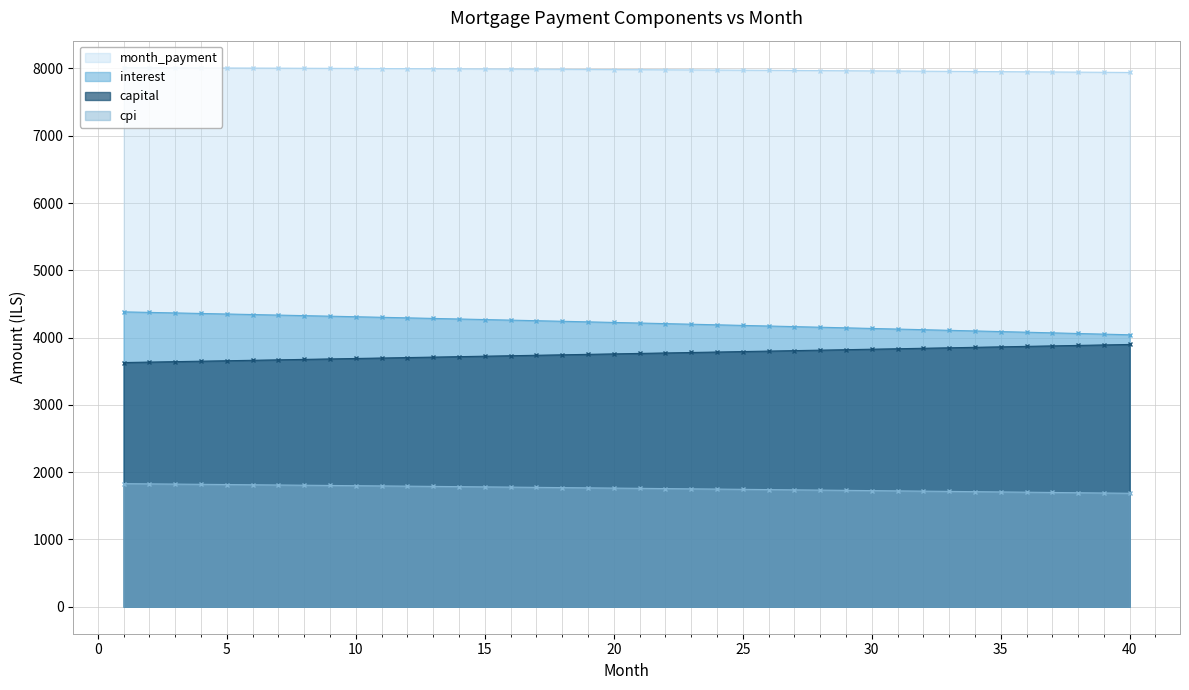

What are all the series names shown in the legend?

month_payment, interest, capital, cpi